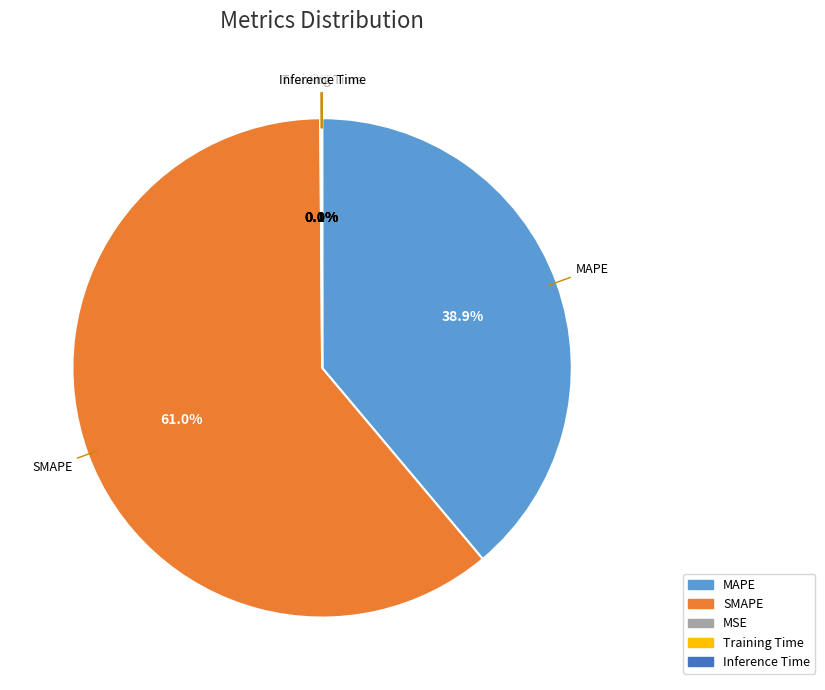

Does any single category account for the majority?

Yes